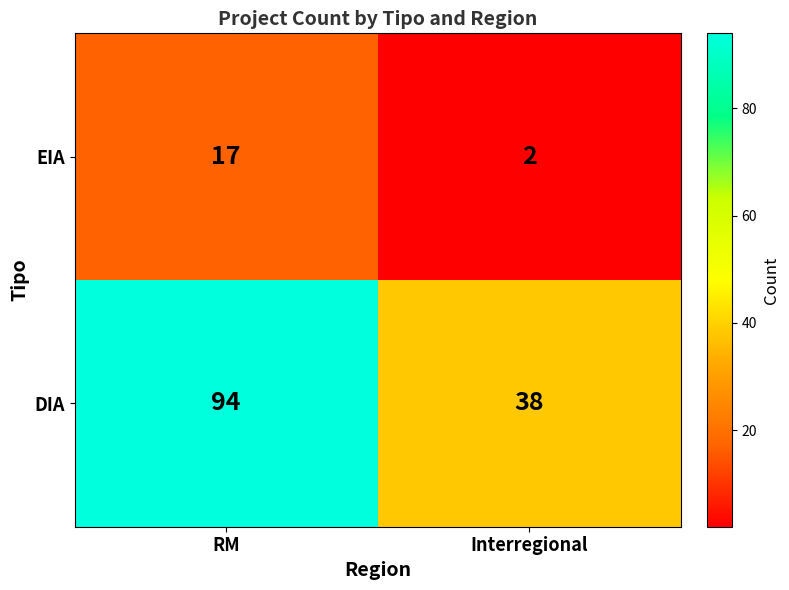

What is the total value across all series at RM?

111